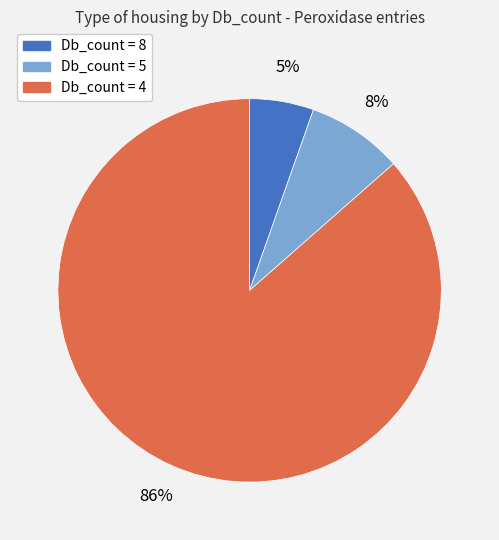

Does any single category account for the majority?

Yes